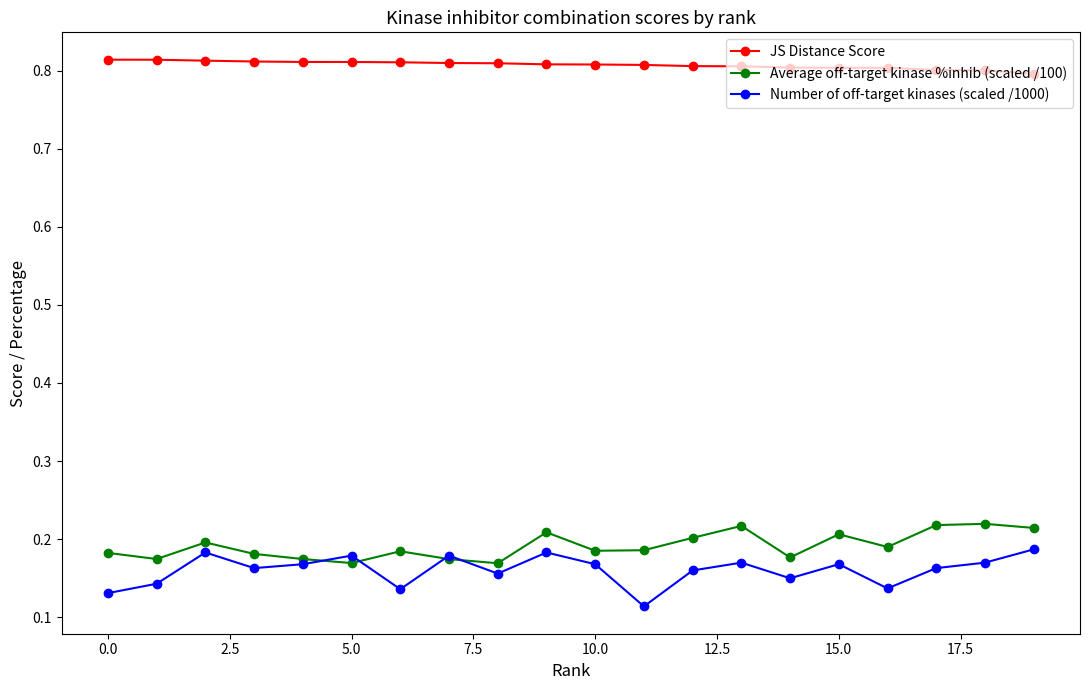

Which series has the largest range (max minus min)?

Number of off-target kinases (scaled /1000)